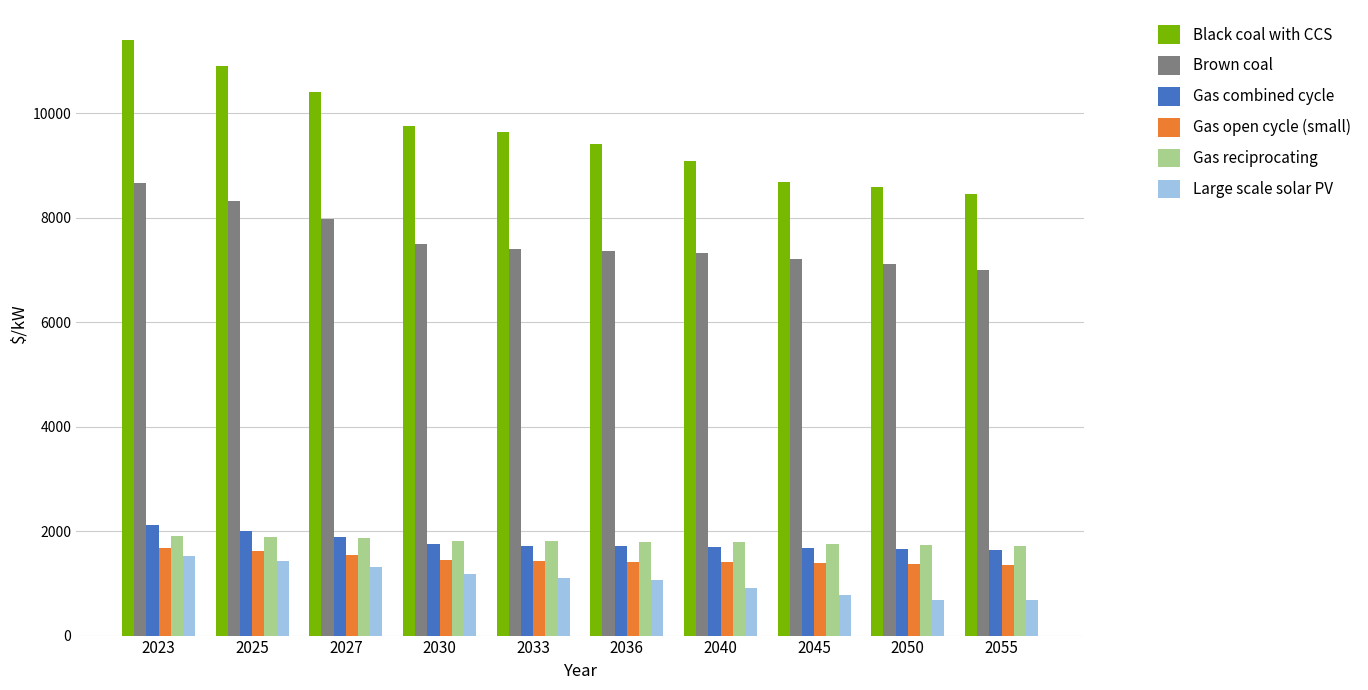

Which series has the largest total across all categories?

Black coal with CCS